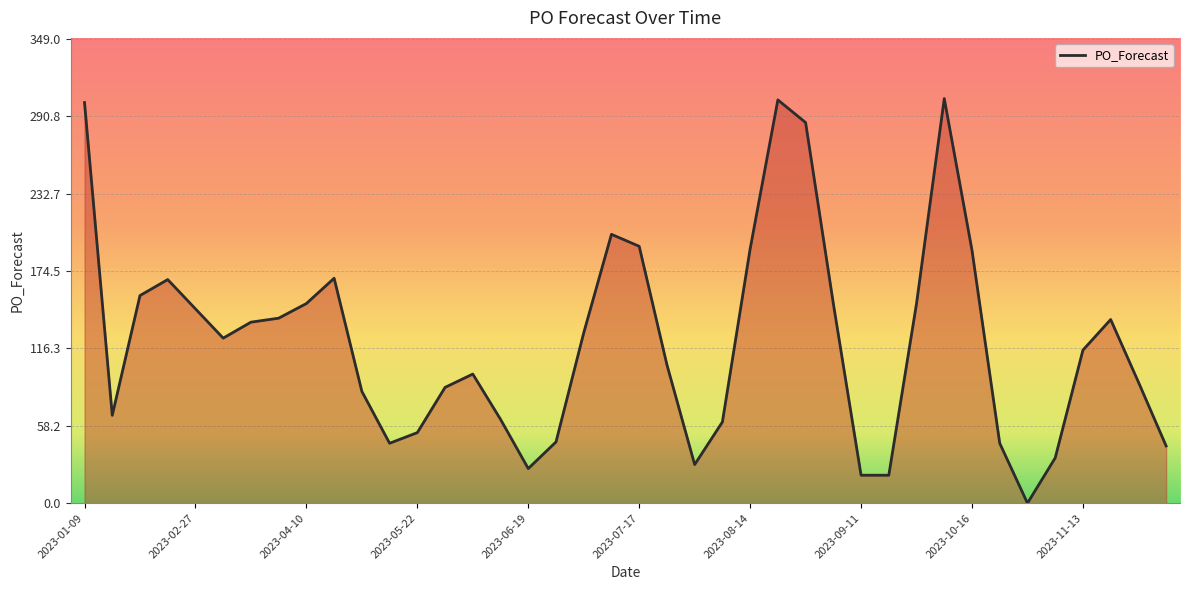

What is the difference between the maximum and minimum values?

304